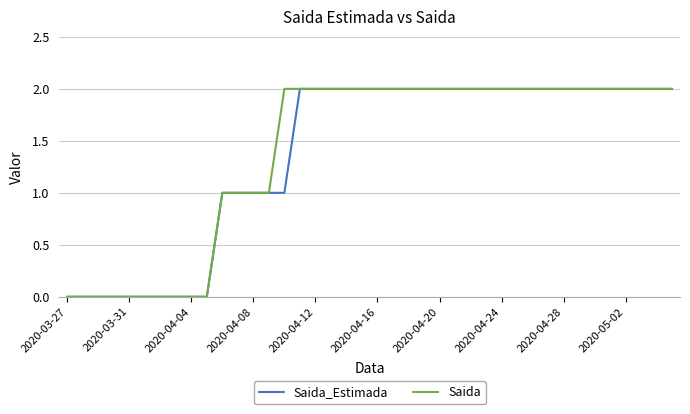

What are all the series names shown in the legend?

Saida_Estimada, Saida